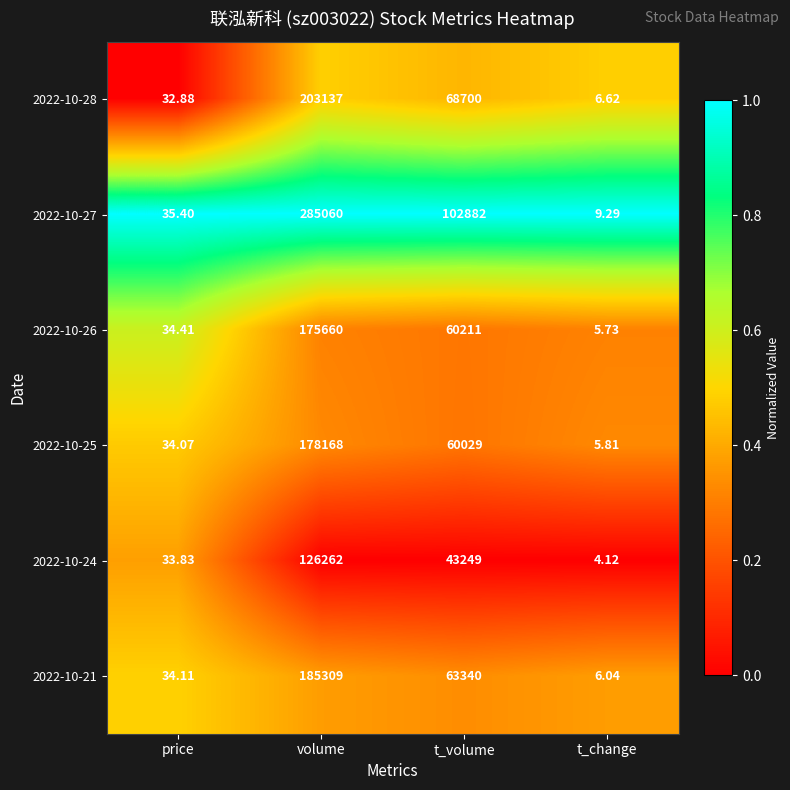

At which label is 2022-10-28 closest to 101571?

t_volume